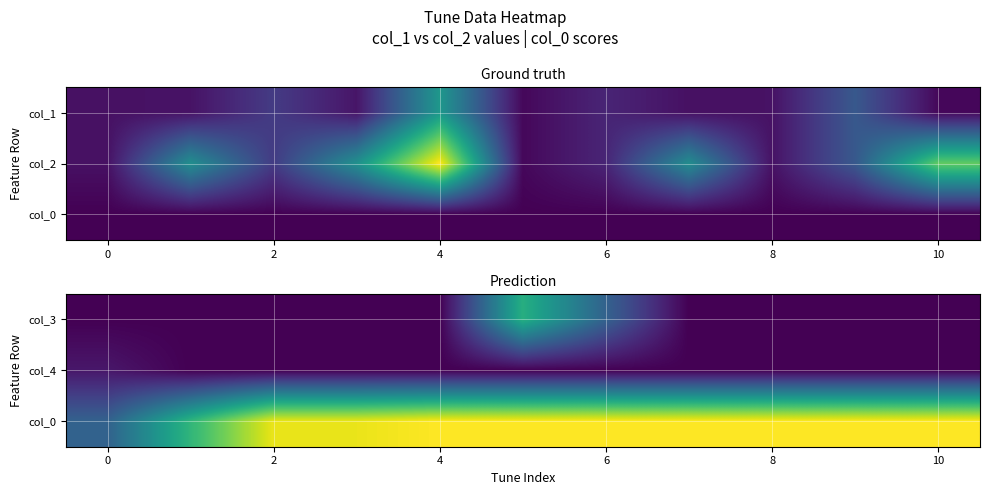

What is the greatest value displayed?

1.0